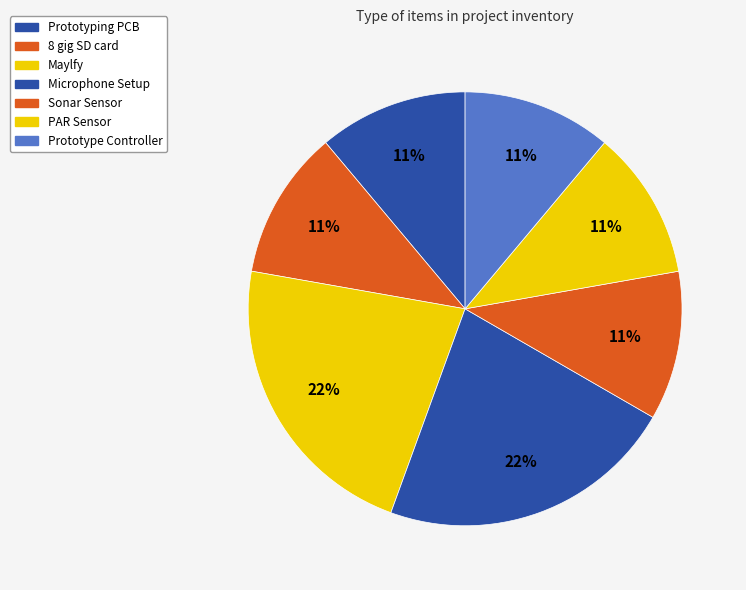

Count the number of slices in the pie.

7